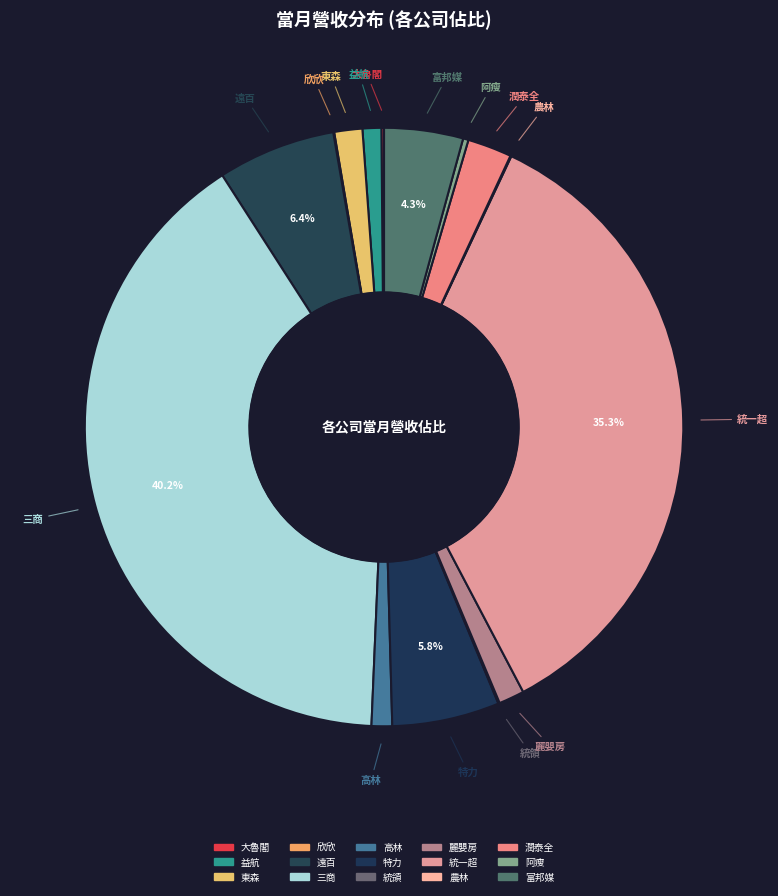

Is the sum of 大魯閣 and 麗嬰房 greater than half?

No